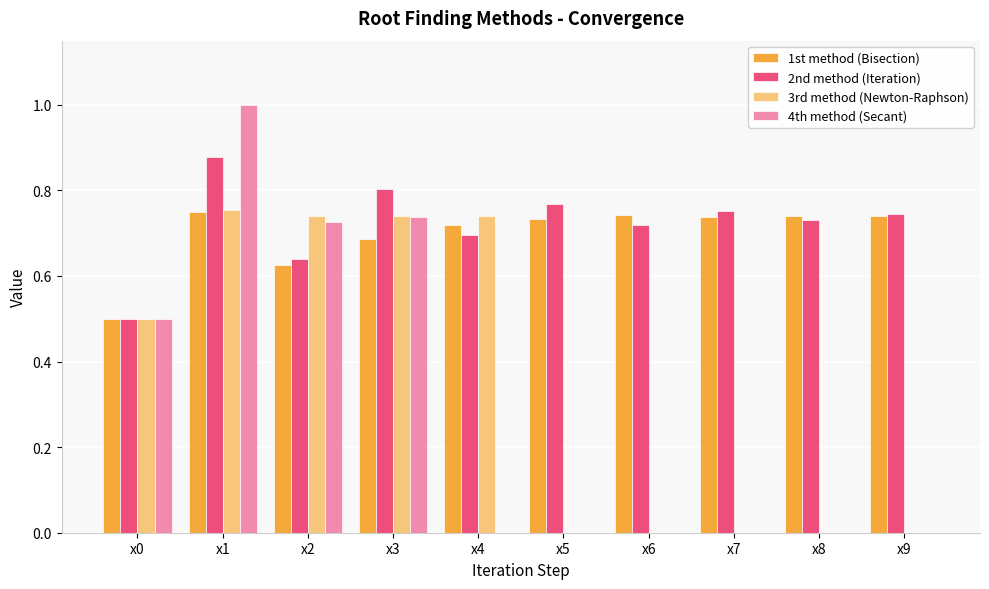

At which label does 2nd method (Iteration) reach its peak?

x1